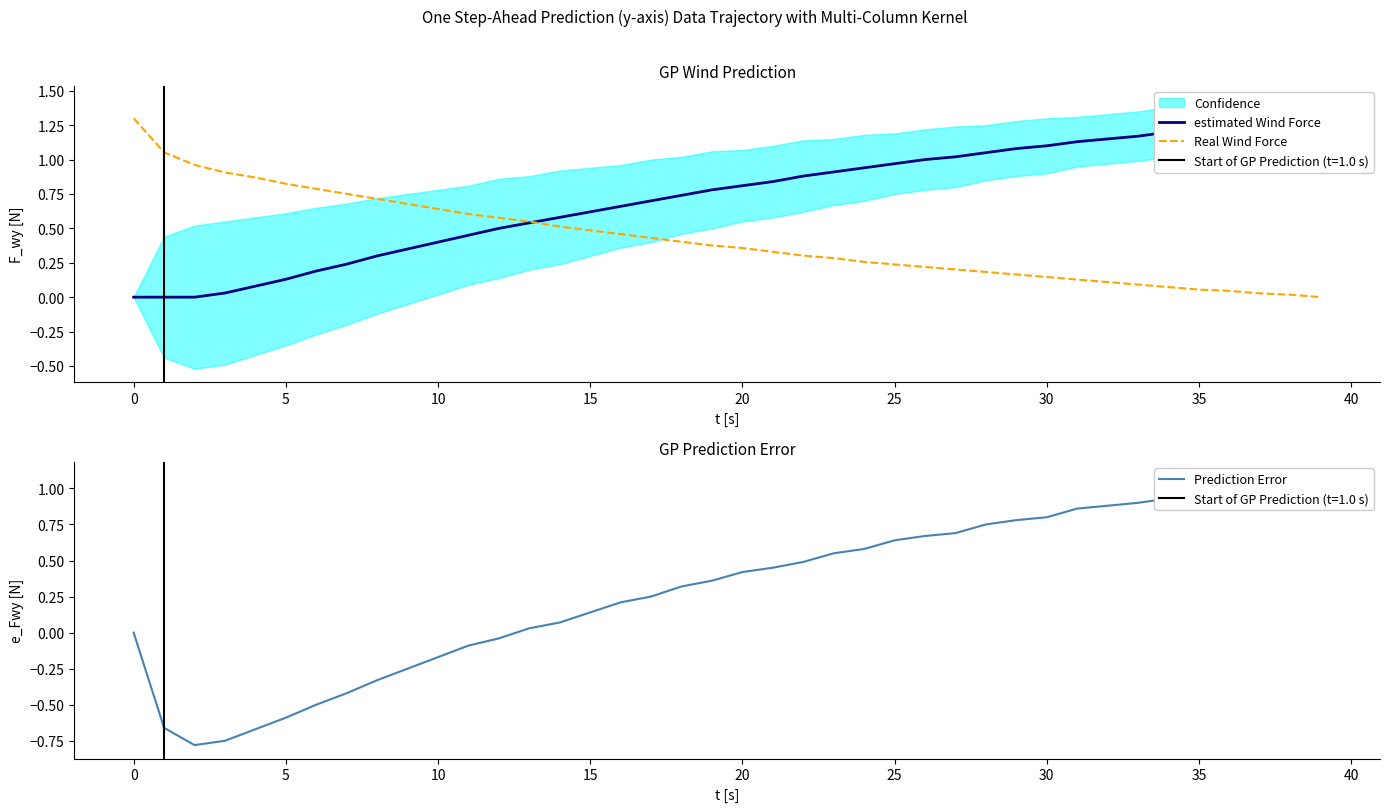

What are all the series names shown in the legend?

estimated Wind Force, Real Wind Force, Prediction Error